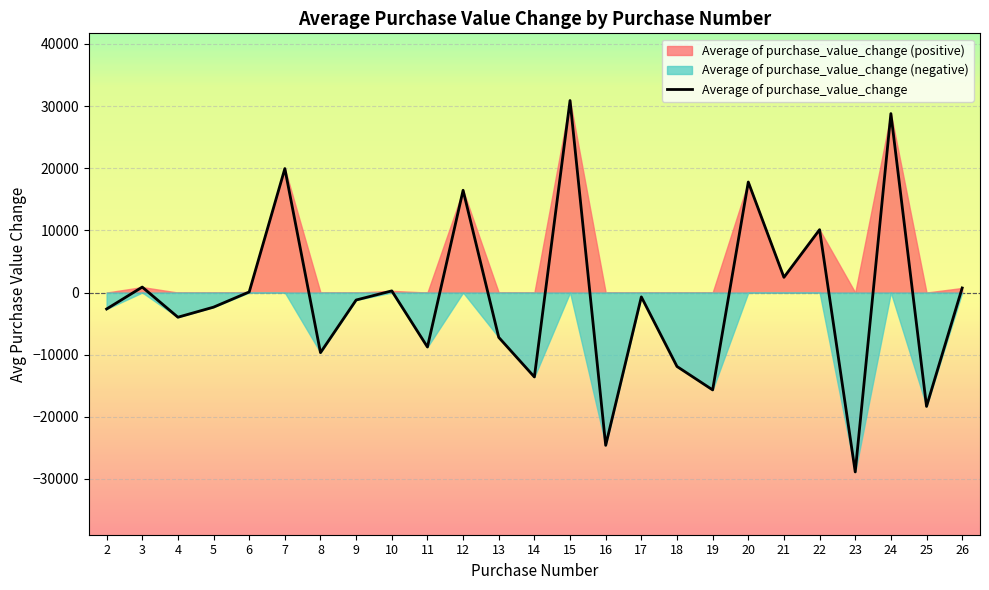

How many points are higher than both their immediate neighbors (excluding endpoints)?

9